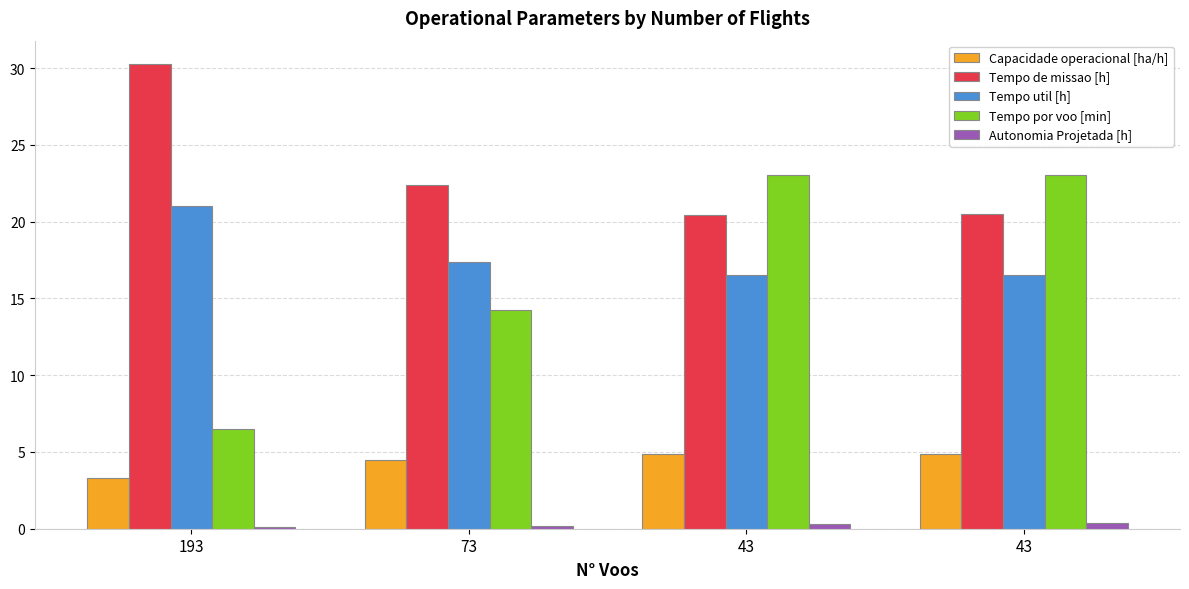

At which label is Tempo por voo [min] closest to 14?

73